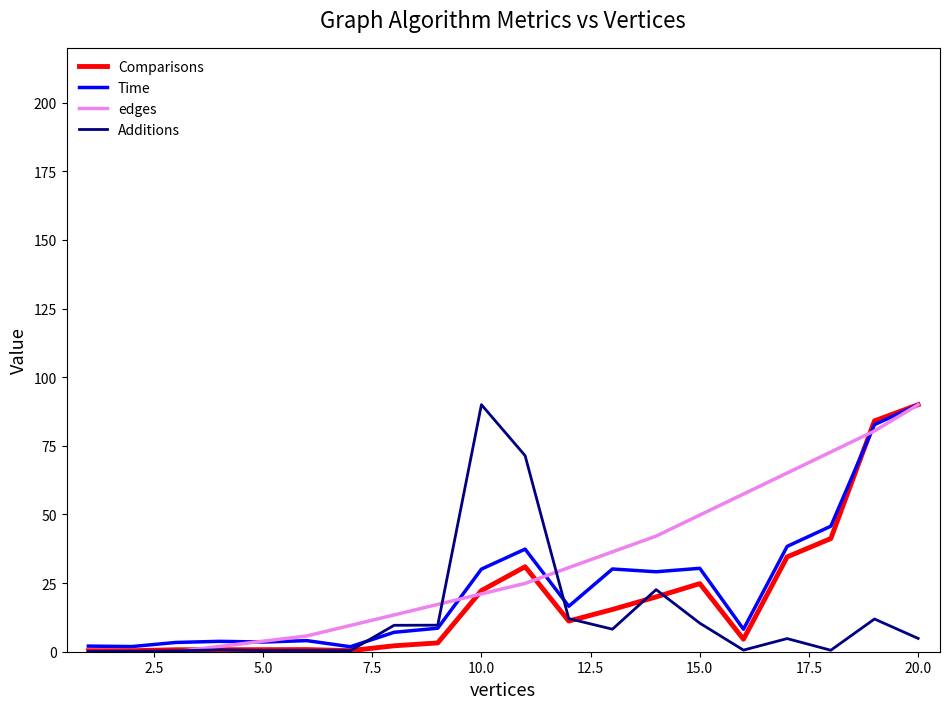

What is the average value of the Time series?

23.7